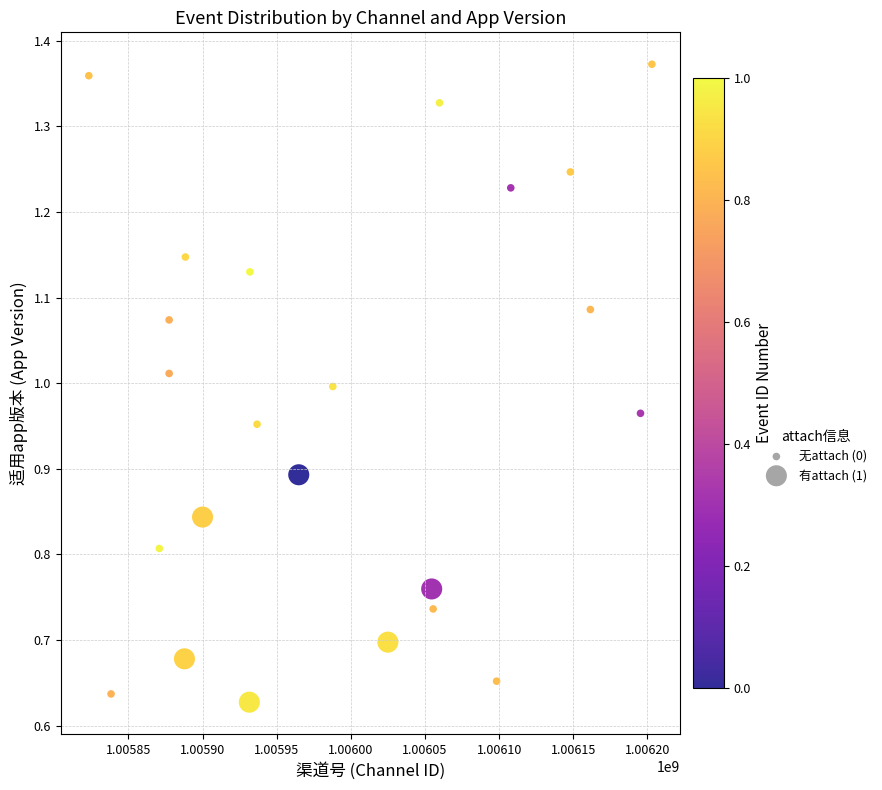

What is the range of X values (max minus min)?

379730.1